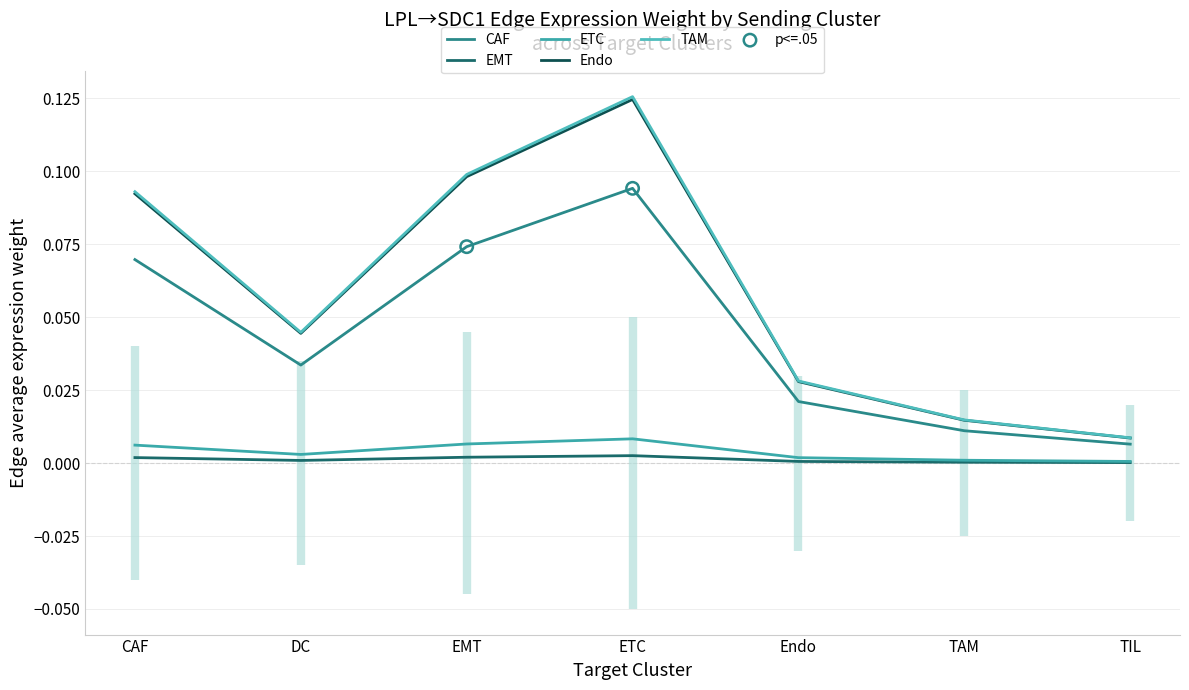

What are all the series names shown in the legend?

Edge average expression weight - CAF sending, Edge average expression weight - EMT sending, Edge average expression weight - ETC sending, Edge average expression weight - Endo sending, Edge average expression weight - TAM sending